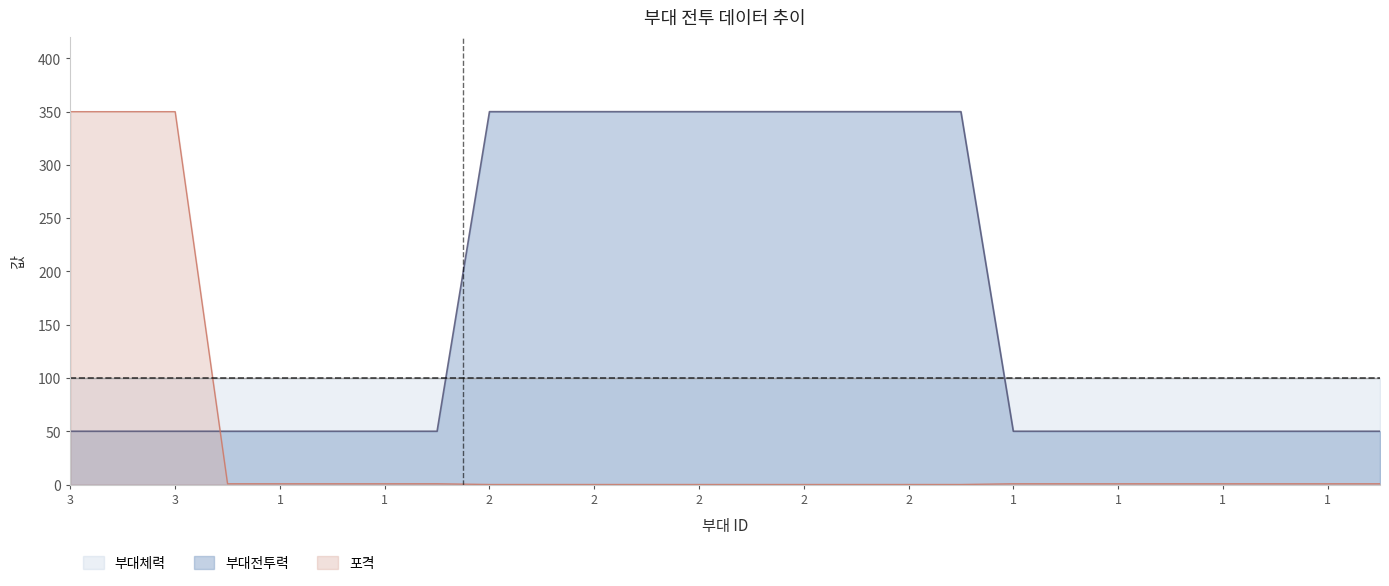

At which label does 부대전투력 reach its minimum?

3